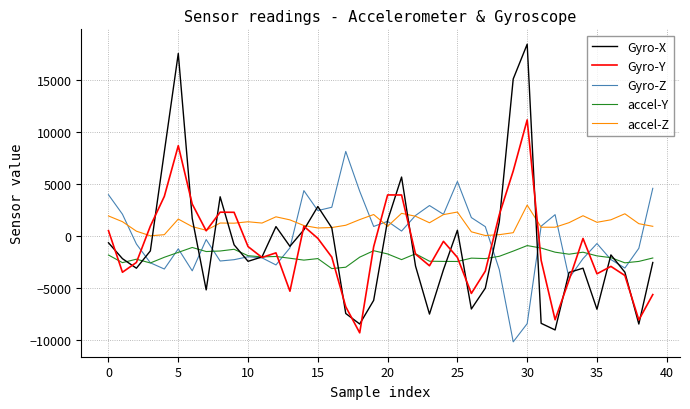

Which series has the largest range (max minus min)?

Gyro-X